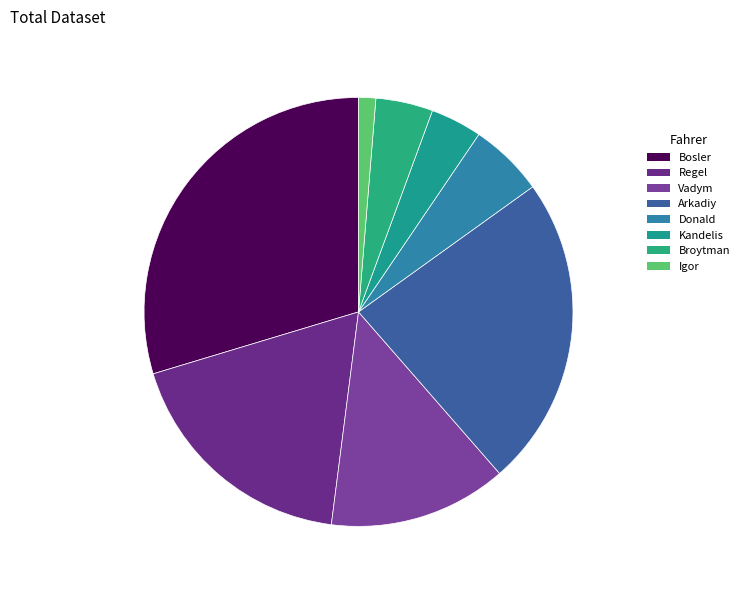

Count the number of slices in the pie.

8